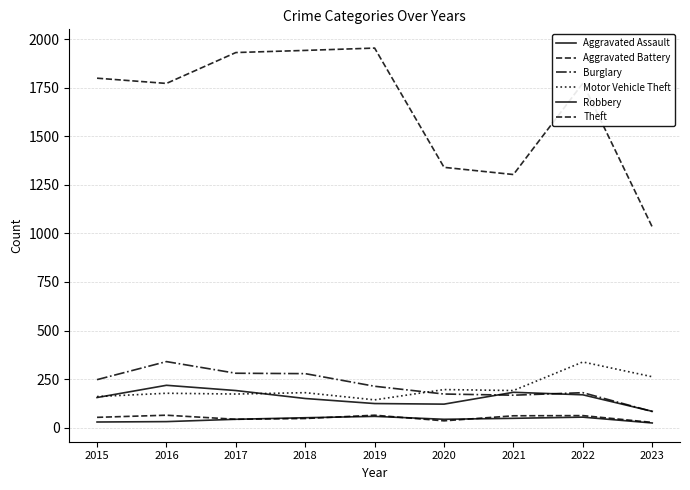

Is it true that Aggravated Assault equals 43 at 2020?

True